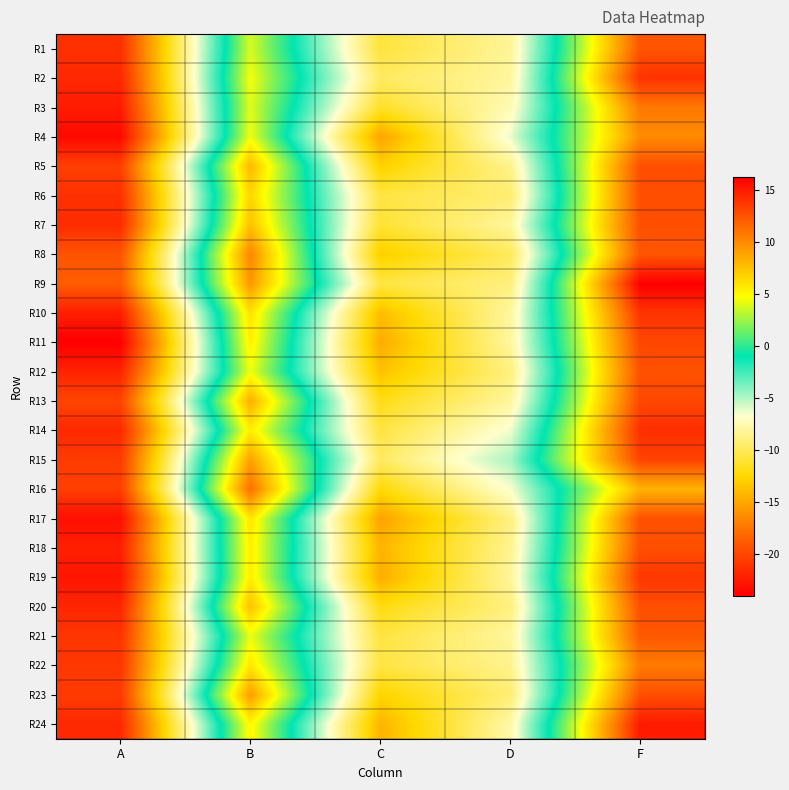

What is the difference between the highest and lowest values at D?

5.1